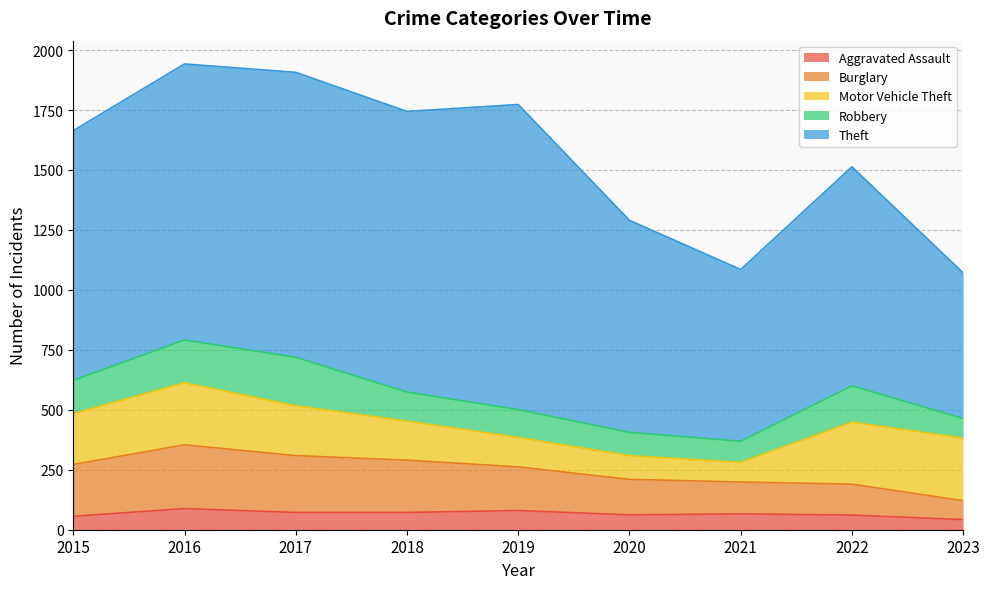

The value of Motor Vehicle Theft at 2020 is 99. True or false?

True